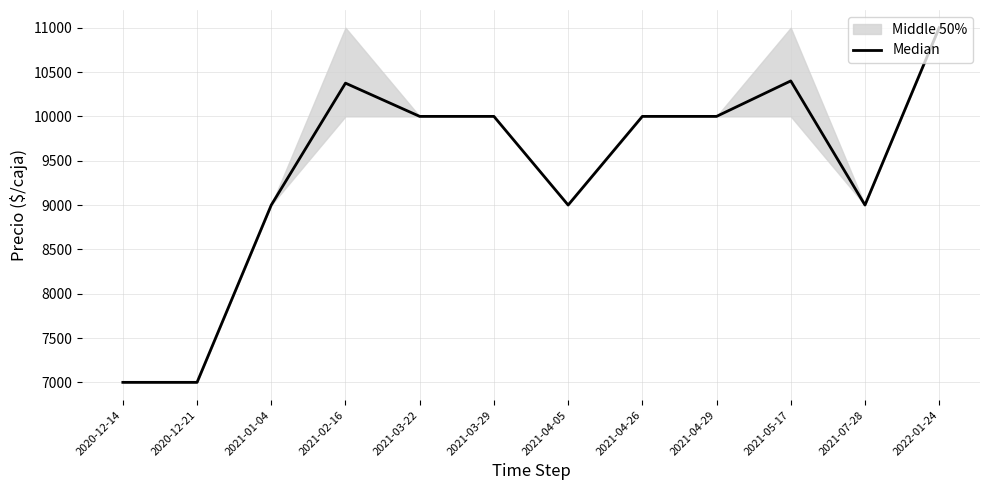

Between 2020-12-21 and 2021-03-29, which is larger?

2021-03-29